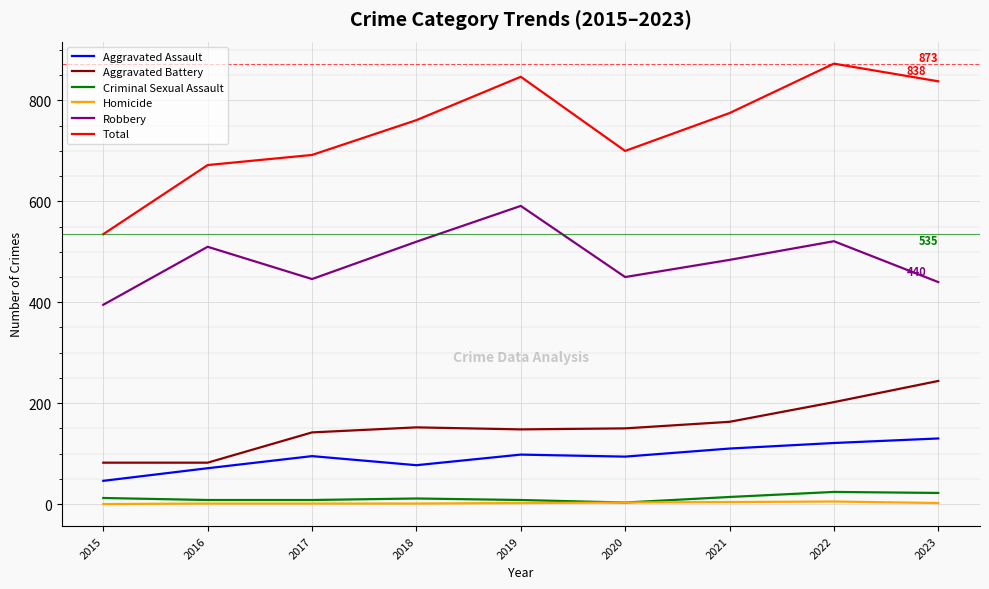

True or false: Aggravated Battery and Total intersect in this chart.

False